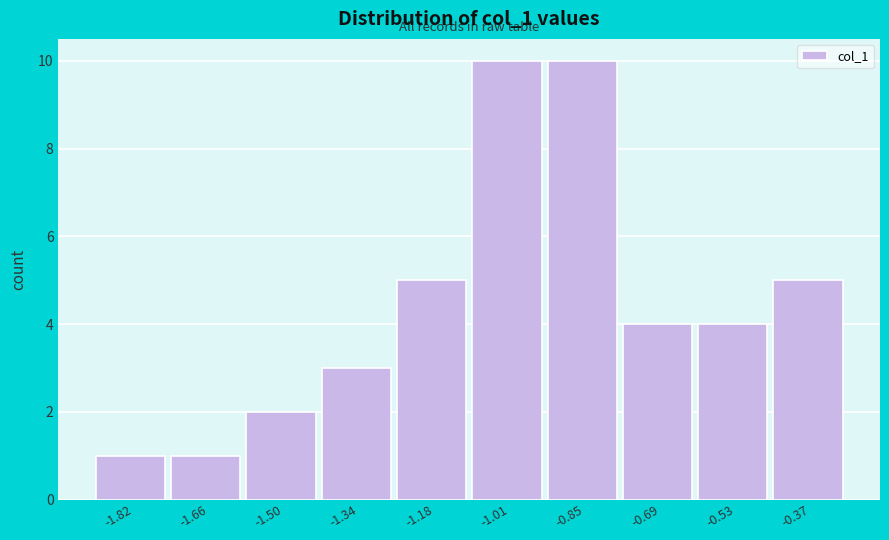

Reading left to right, transcribe all the data shown in this chart.

-1.82=1	-1.66=1	-1.50=2	-1.34=3	-1.18=5	-1.01=10	-0.85=10	-0.69=4	-0.53=4	-0.37=5